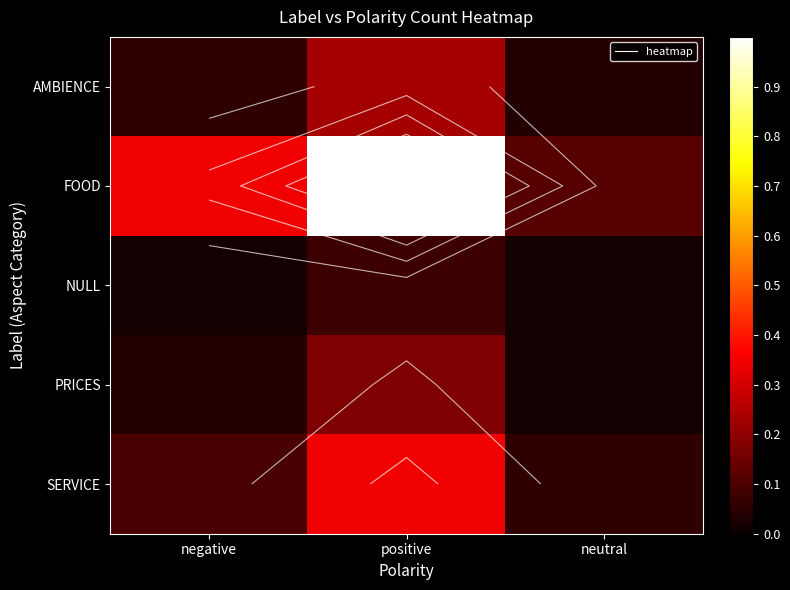

The value of AMBIENCE at neutral is 0.1. True or false?

False